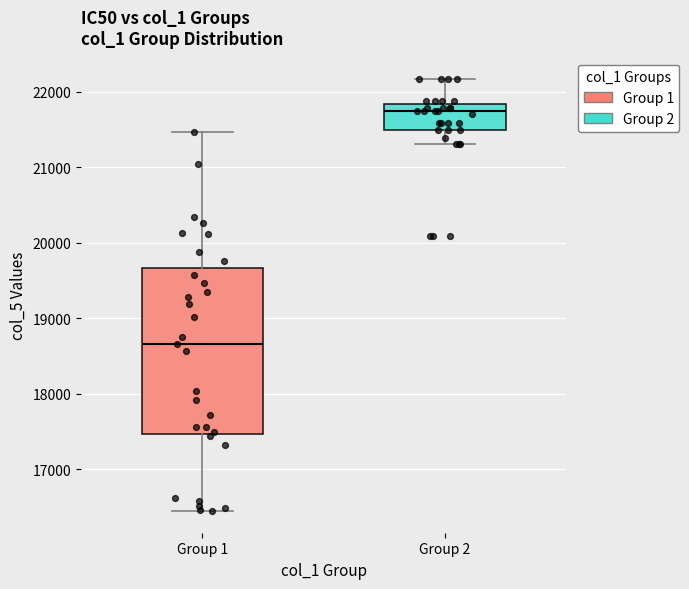

Reading left to right, read every box against the y-axis: the position of its median line, the range the box covers, and the ends of its whiskers. The values are not printed on the chart, so give them approximately, as read against the axis.

Group 1: median 18700, box 17500 to 19700, whiskers 16400 to 21500
Group 2: median 21700, box 21500 to 21800, whiskers 21300 to 22200